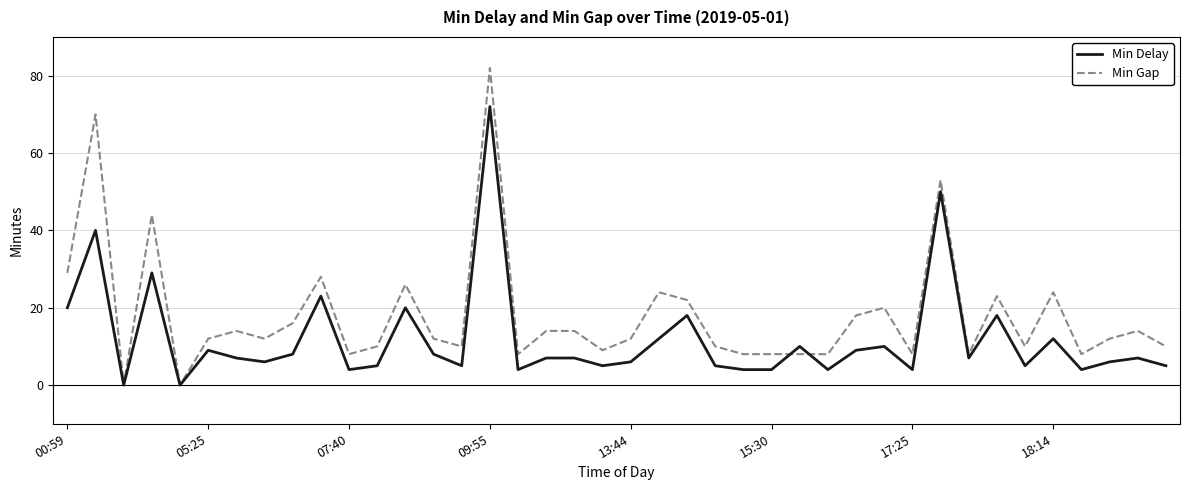

Rank the series by their average value, from lowest to highest.

Min Delay, Min Gap